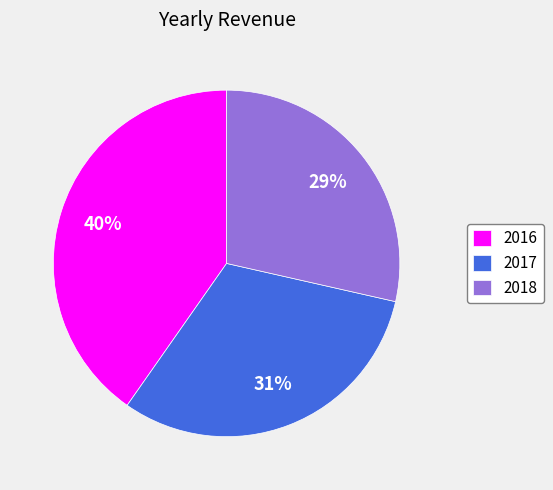

Which slice is the smallest?

2018